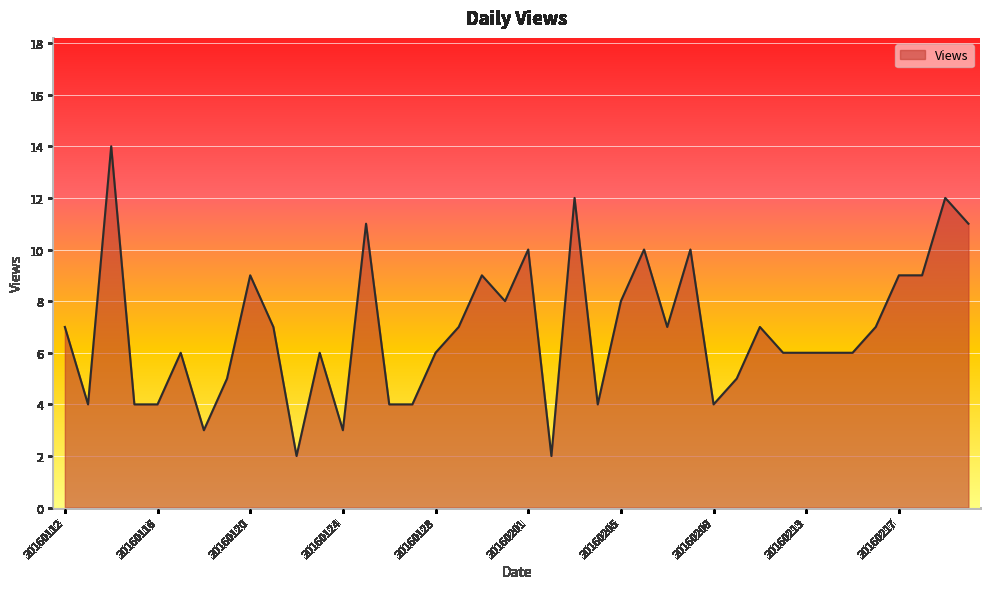

Does the chart have visible grid lines?

Yes